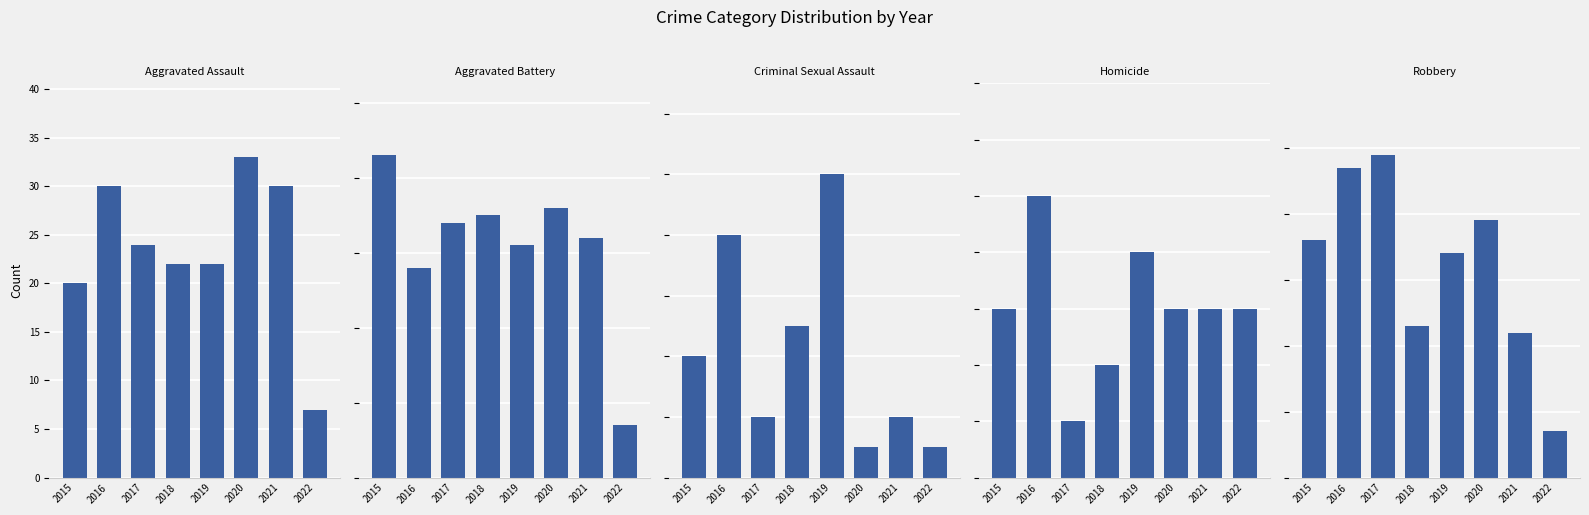

What is the average value of the Aggravated Assault series?

24